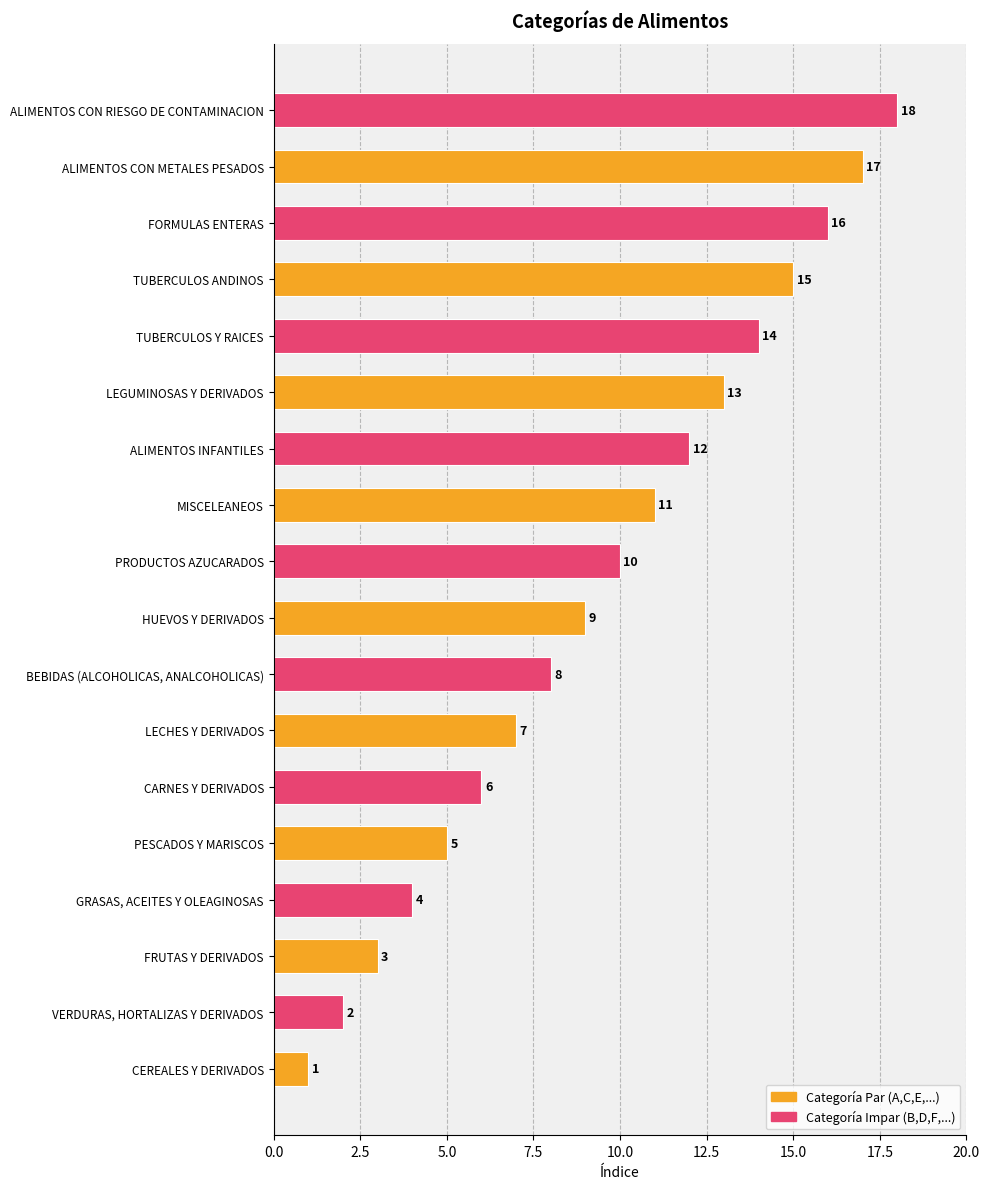

What is the difference between the maximum and minimum values?

17